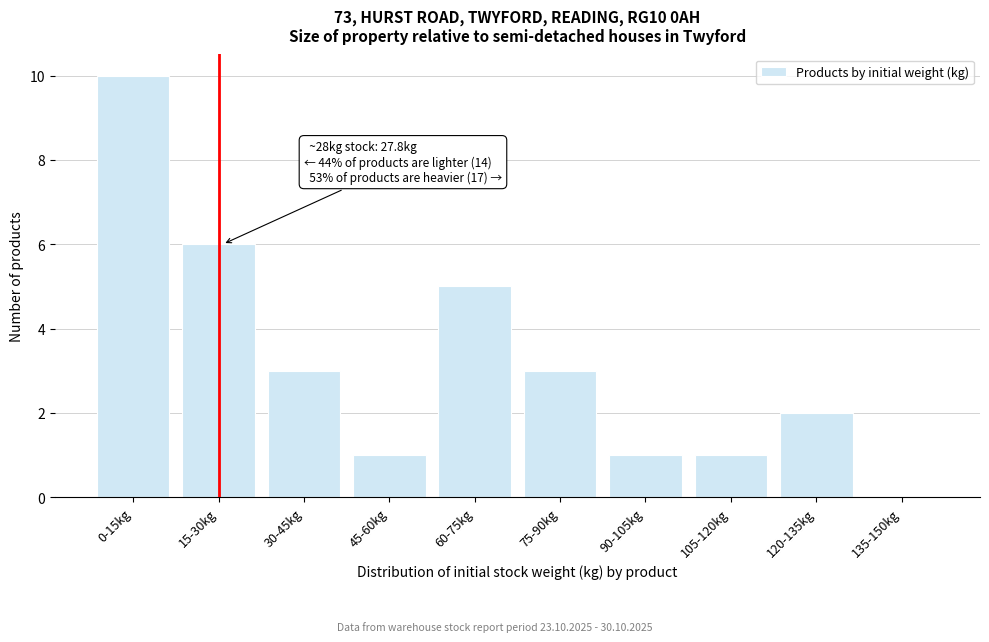

Reading left to right, list all the values displayed in this chart.

0-15kg=10	15-30kg=6	30-45kg=3	45-60kg=1	60-75kg=5	75-90kg=3	90-105kg=1	105-120kg=1	120-135kg=2	135-150kg=0